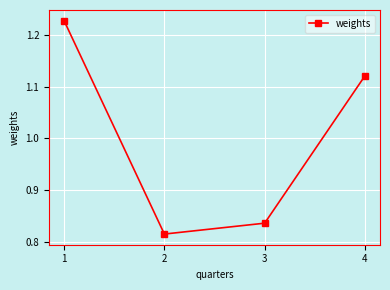

True or false: there are more than 0 points higher than both neighbors.

False